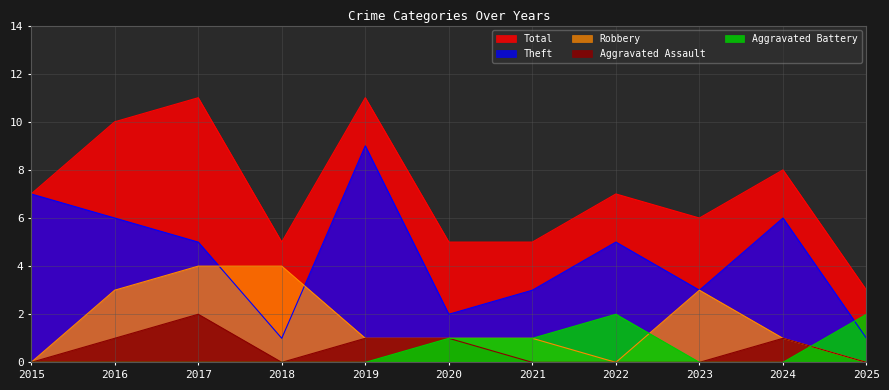

The Aggravated Assault series shows 0 at 2016. True or false?

False